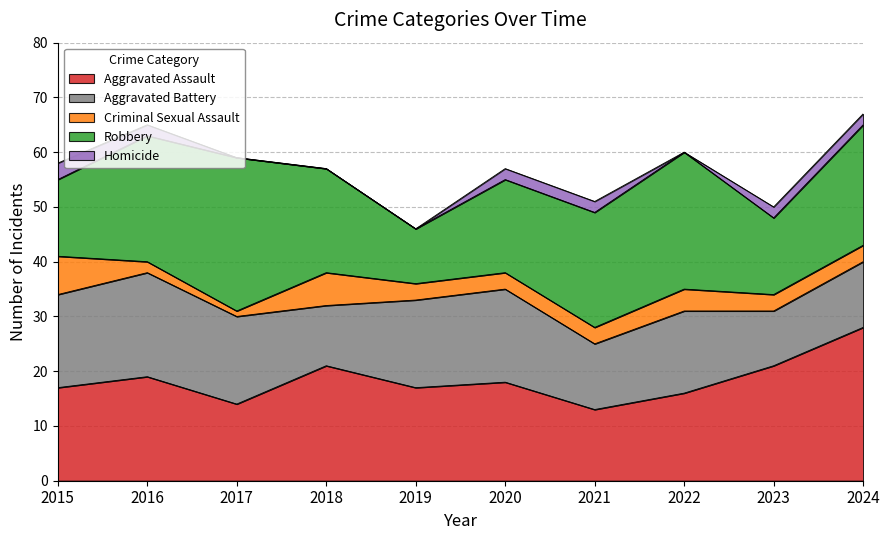

How many values in the Aggravated Battery series exceed 16?

3